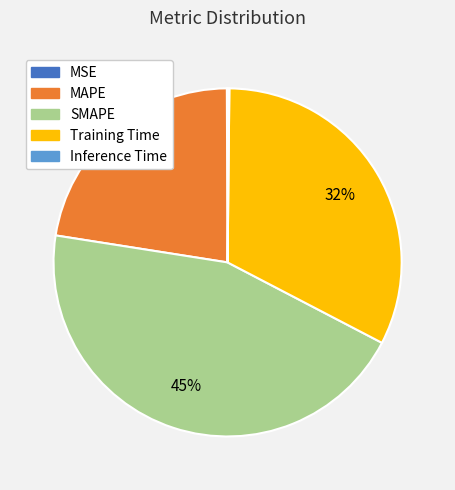

What percentage is the MAPE slice, to the nearest percent?

22%